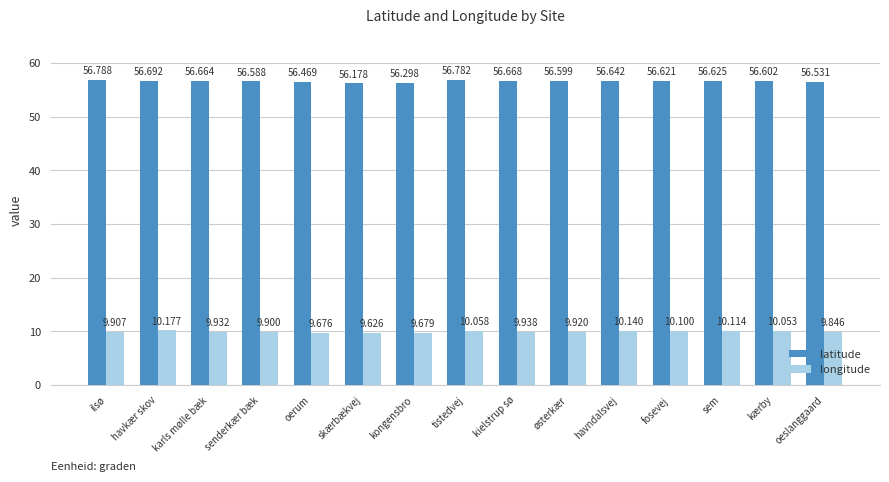

What is the difference between the longitude values at havkær skov and senderkær bæk?

0.3